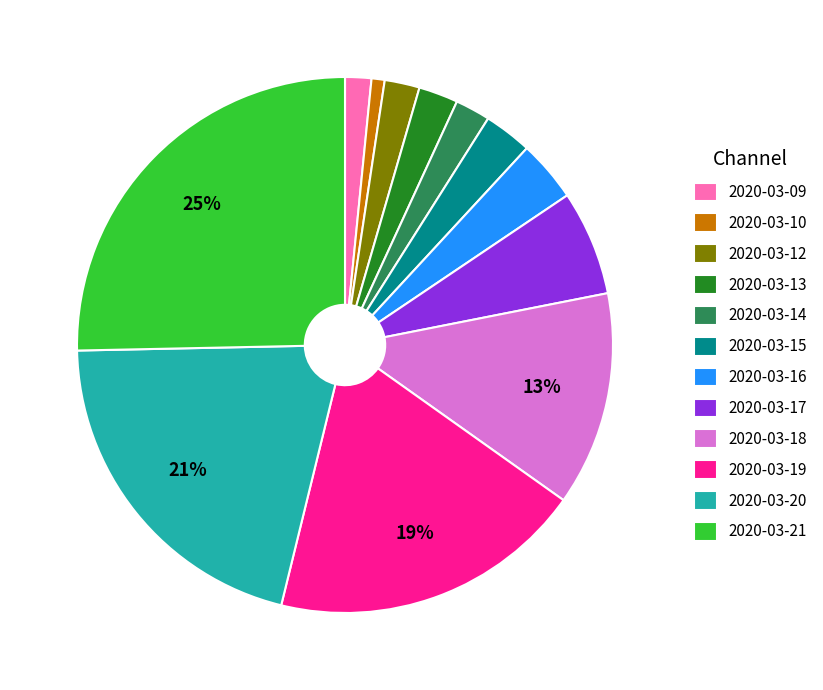

Between 2020-03-10 and 2020-03-19, which is larger?

2020-03-19